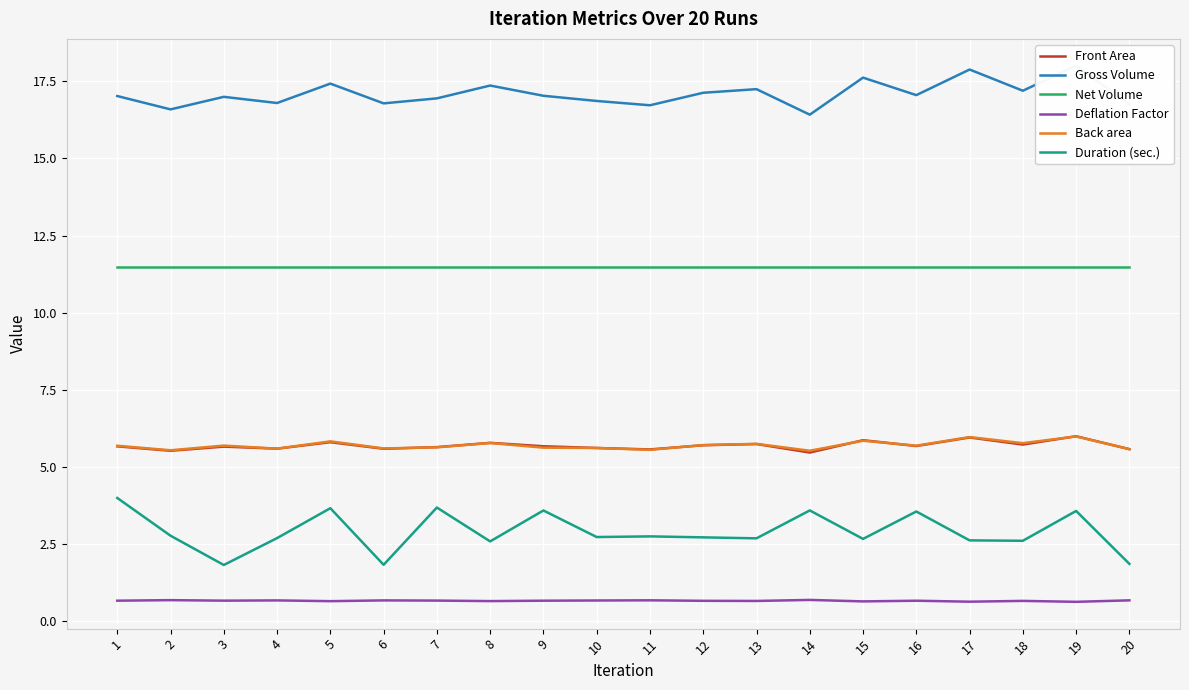

The value of Duration (sec.) at 8 is 2.6. True or false?

True